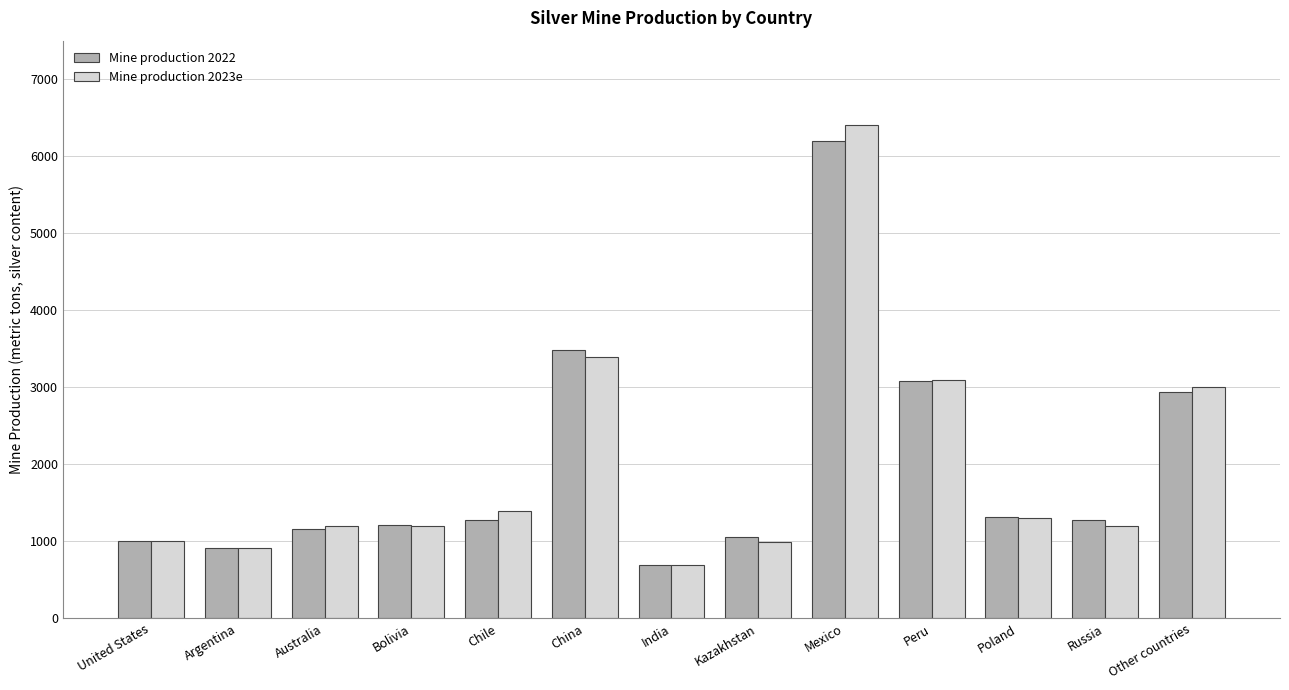

What is the sum of all Mine production 2022 values?

25615